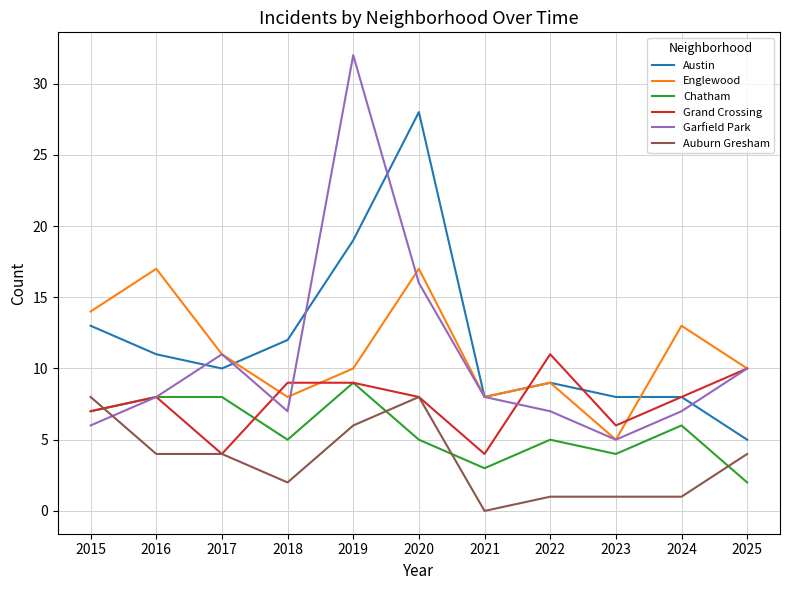

The Auburn Gresham series shows -4 at 2021. True or false?

False